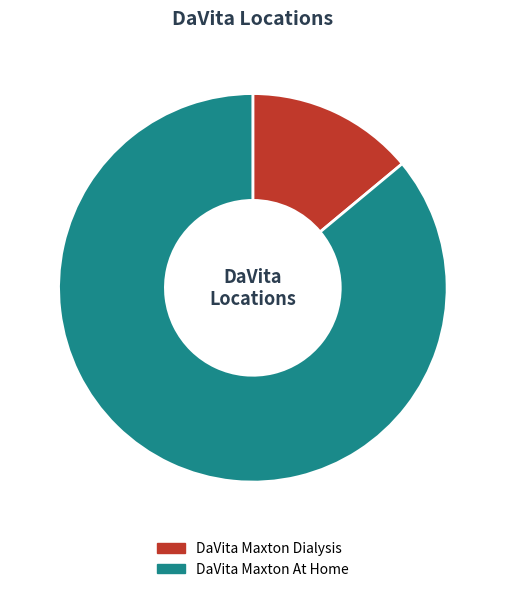

The DaVita Maxton Dialysis slice represents 1% of the pie. True or false?

False